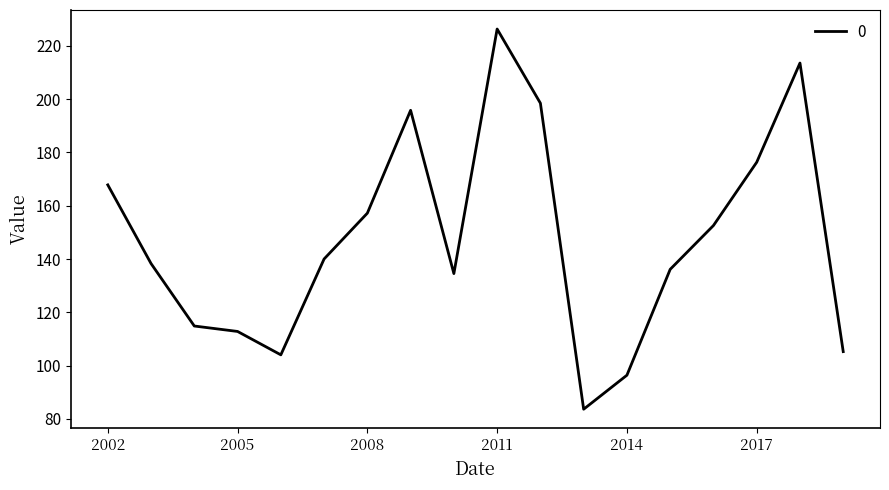

What is the smallest value displayed?

83.6